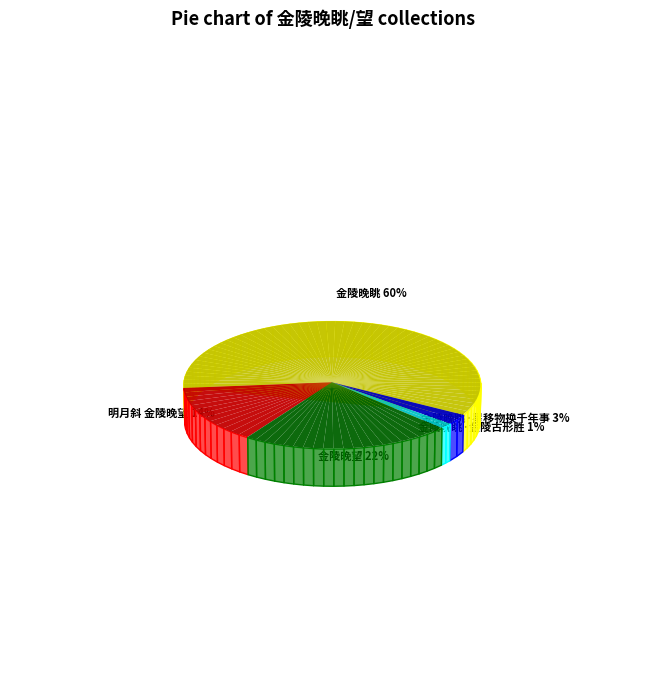

Which category has the biggest portion of the pie?

金陵晚眺